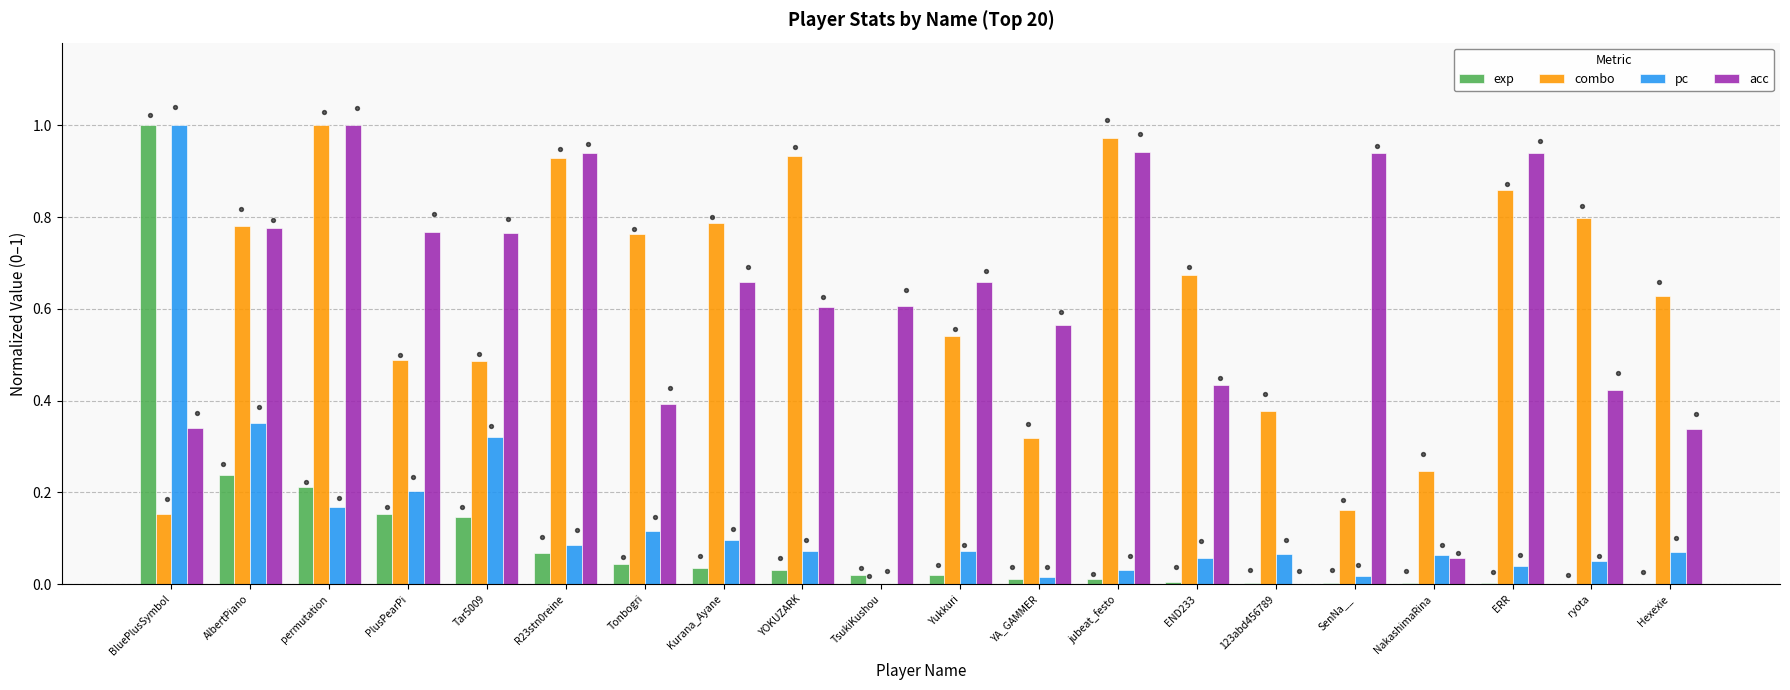

Which series contains the highest Y value?

exp